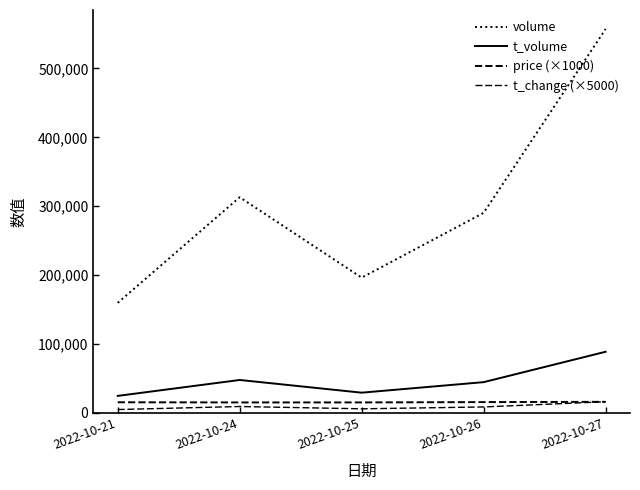

Reading left to right, what are all the values shown in this chart?

volume: 159501.0	312944.0	196124.0	290240.0	557275.0
t_volume: 24367.0	47487.0	29042.0	44337.0	88463.0
price (×1000): 15100.0	14860.0	14880.0	15340.0	15750.0
t_change (×5000): 4550.0	8950.0	5600.0	8300.0	15900.0